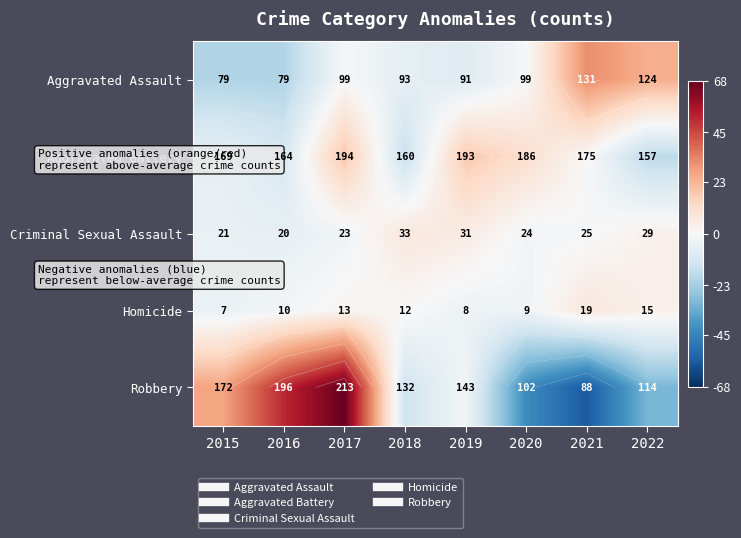

What is the difference between the maximum and second lowest values in the Robbery series?

111.0